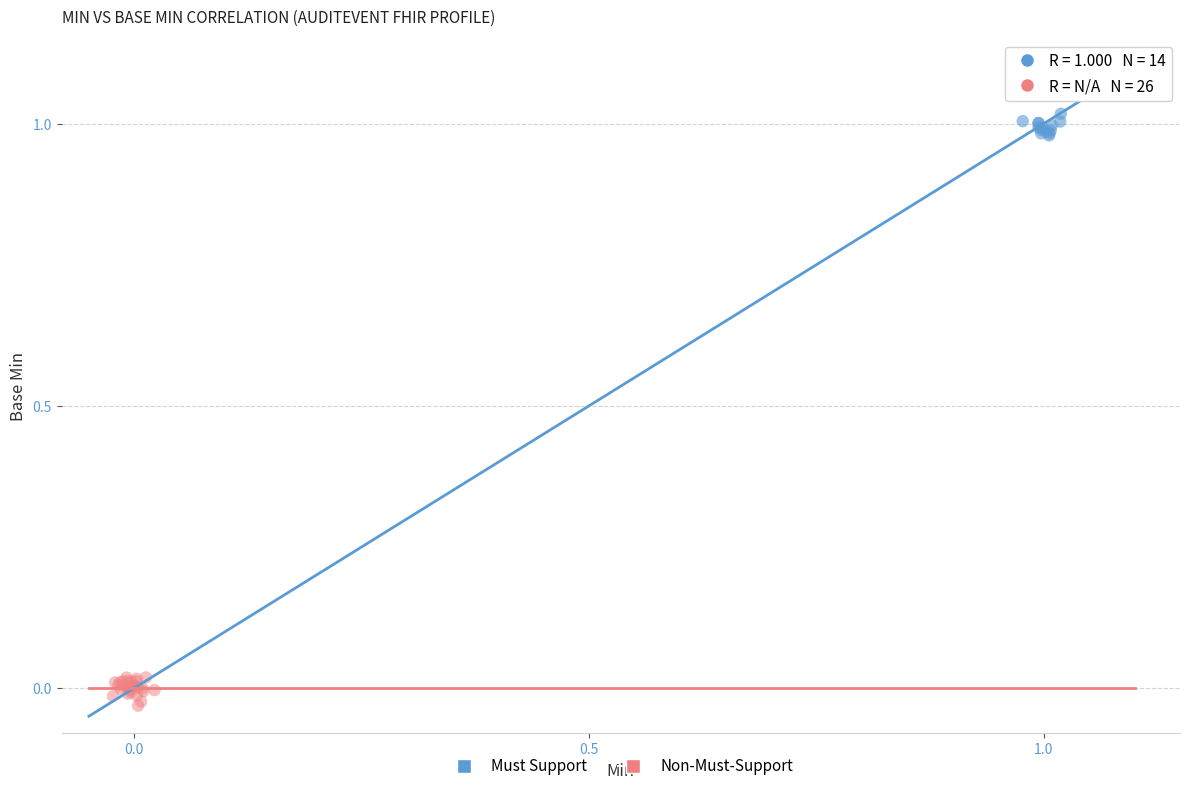

What are all the series names shown in the legend?

Must Support, Non-Must-Support